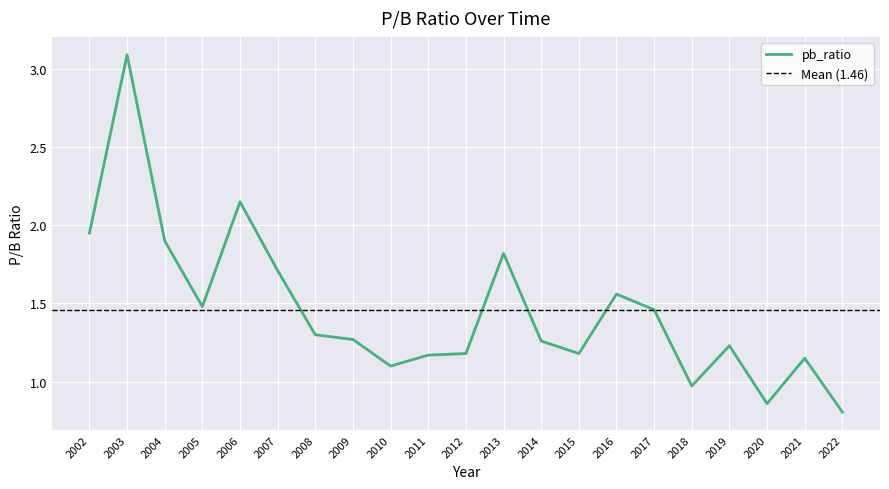

Which category has the lowest value across all series?

2022